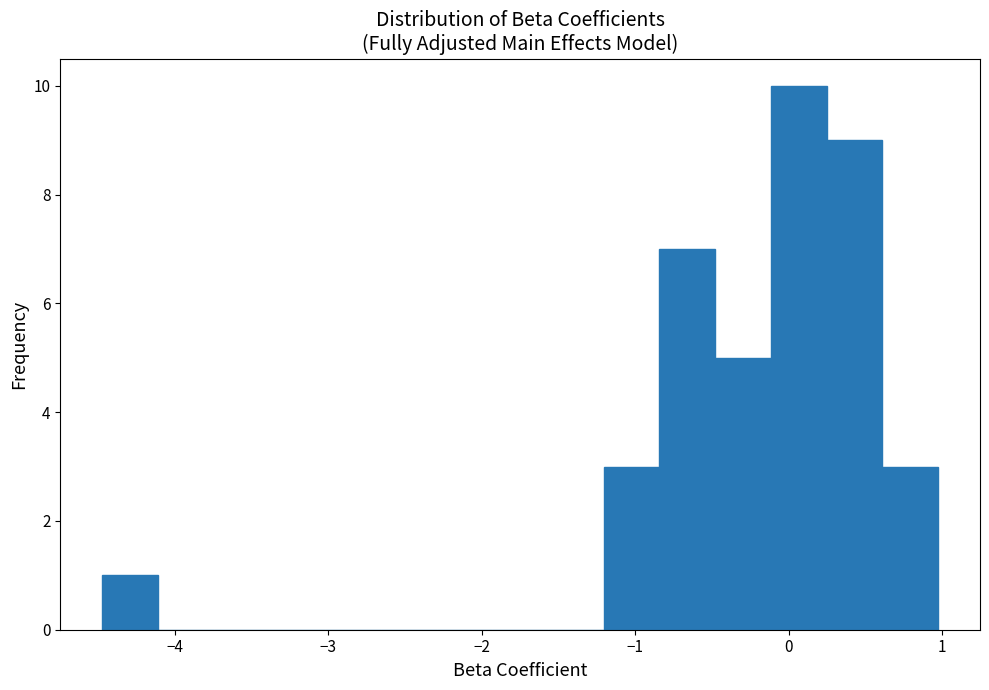

Read against the x-axis, roughly where is the centre of the tallest bar?

0.1